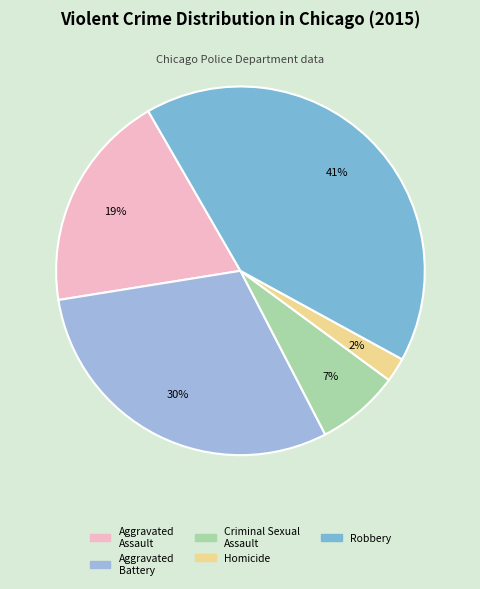

To the nearest percent, what percentage of the pie is Homicide?

2%